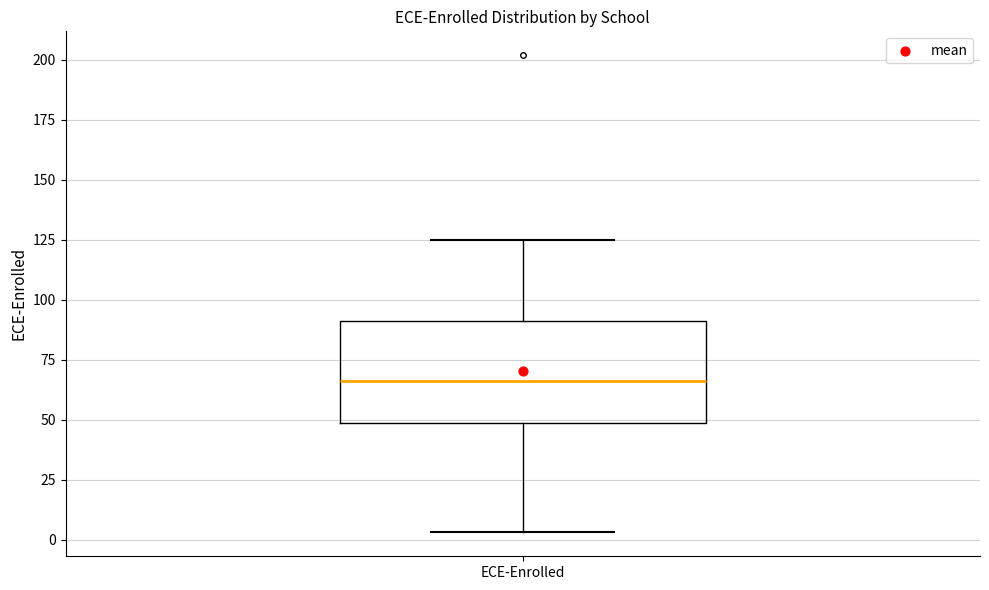

Read this box plot against the y-axis: the position of the median line, the range covered by the box, and the ends of both whiskers. The values are not printed on the chart, so give them approximately, as read against the axis.

median 65, box 50 to 90, whiskers 5 to 125